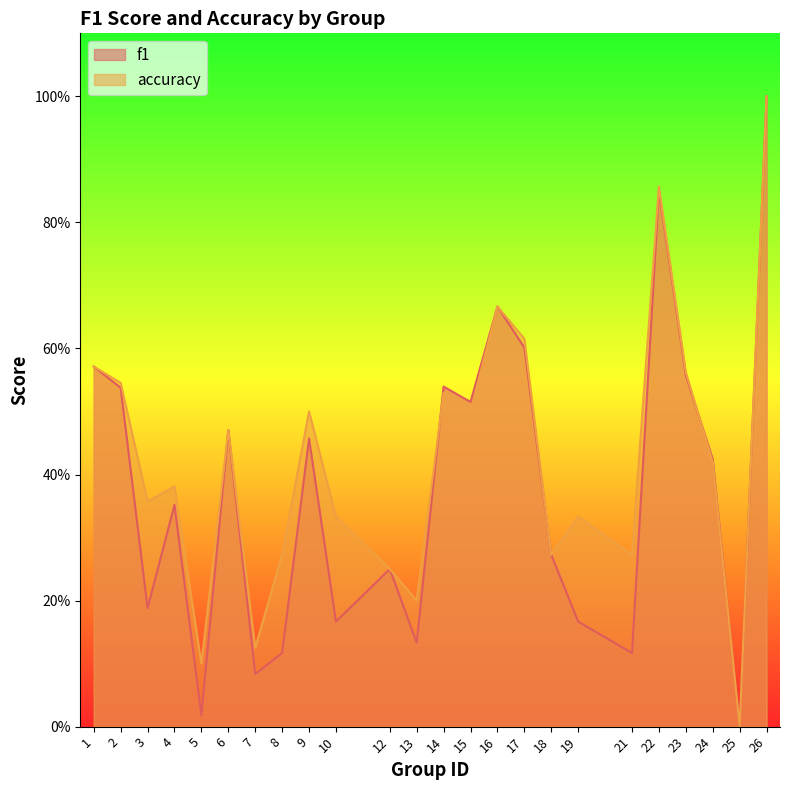

How many lines are shown in the chart?

2